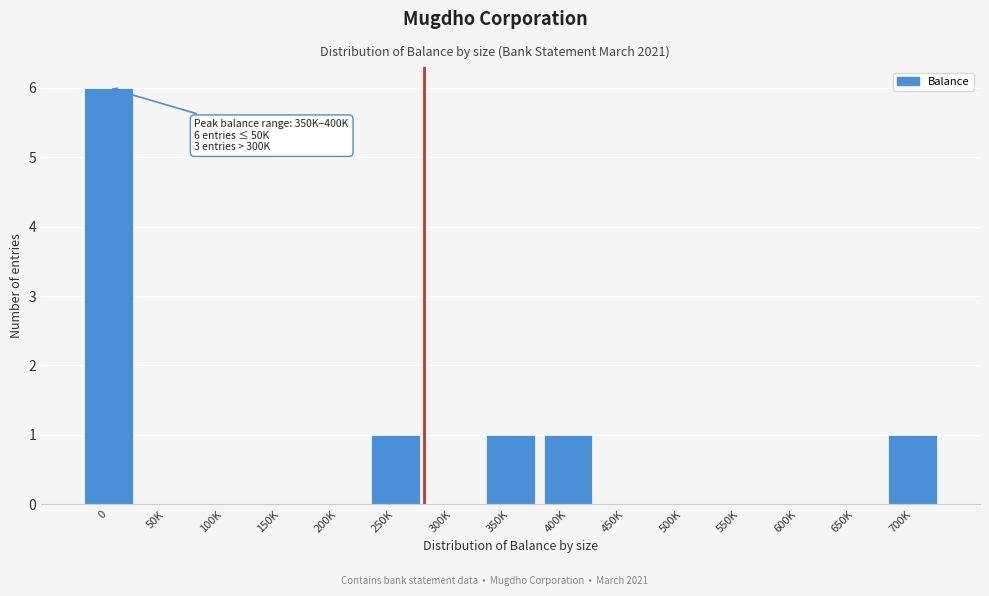

Reading left to right, what are all the values shown in this chart?

0=6	50K=0	100K=0	150K=0	200K=0	250K=1	300K=0	350K=1	400K=1	450K=0	500K=0	550K=0	600K=0	650K=0	700K=1